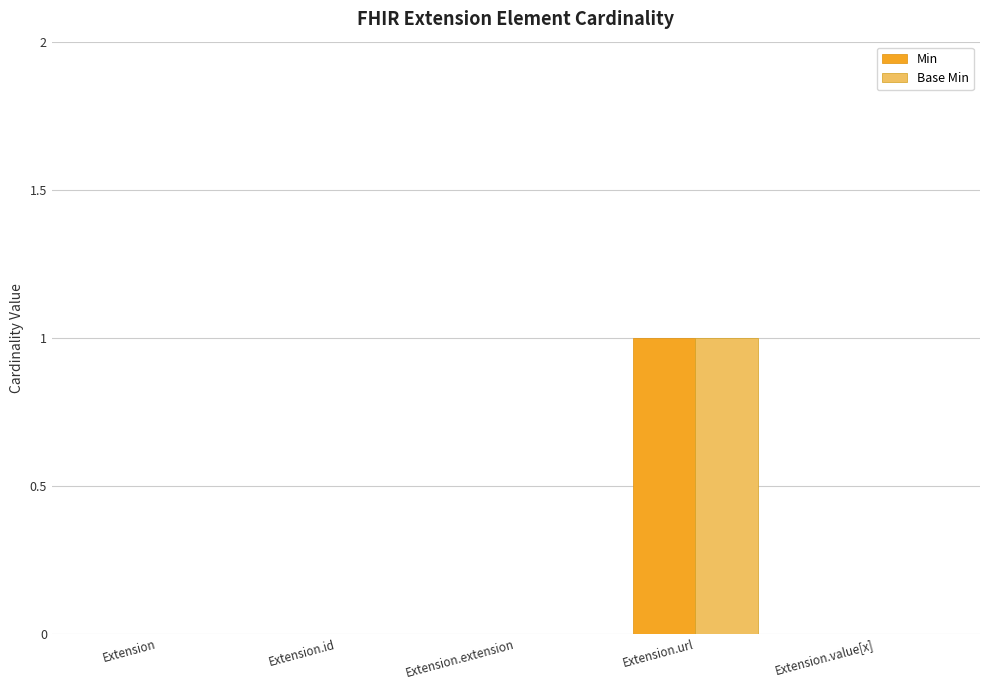

Is it true that Base Min equals 1 at Extension.url?

True